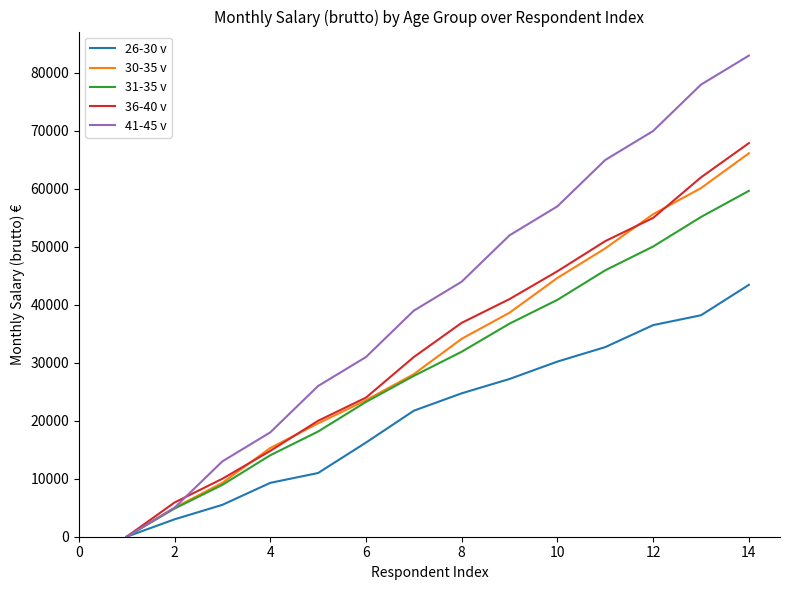

Which series has the largest range (max minus min)?

41-45 v